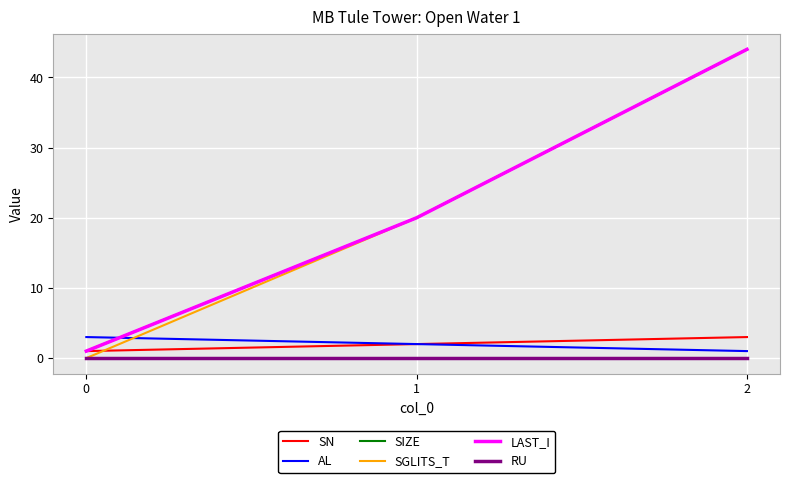

Does the chart display data point markers on the line(s)?

No